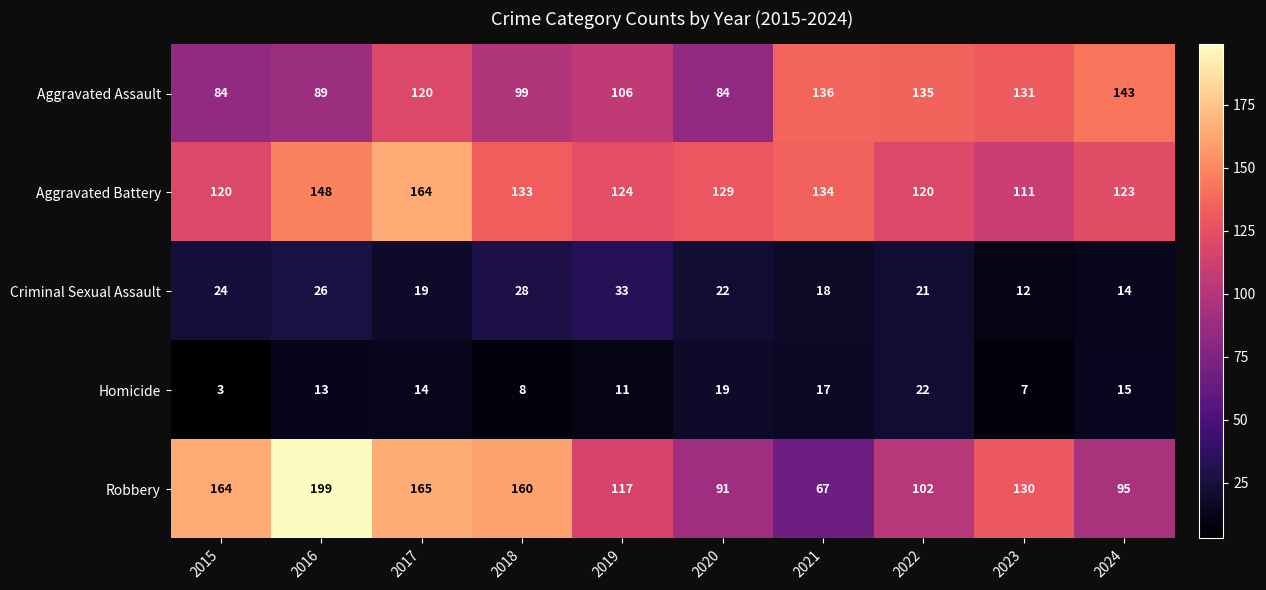

True or false: Aggravated Assault has a value of 120 at 2017.

True